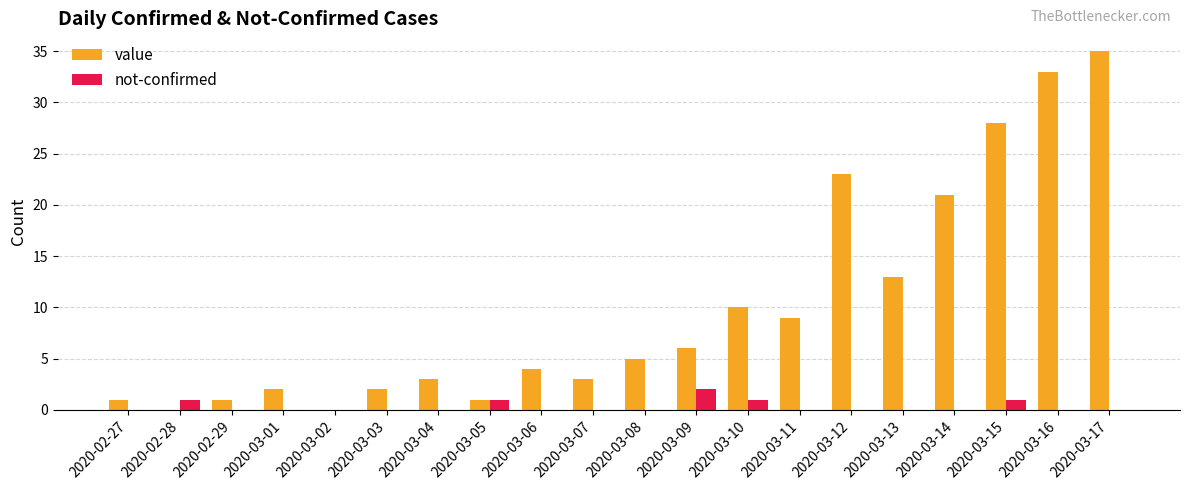

Between 2020-03-08 and 2020-03-10, which series saw the biggest shift?

value